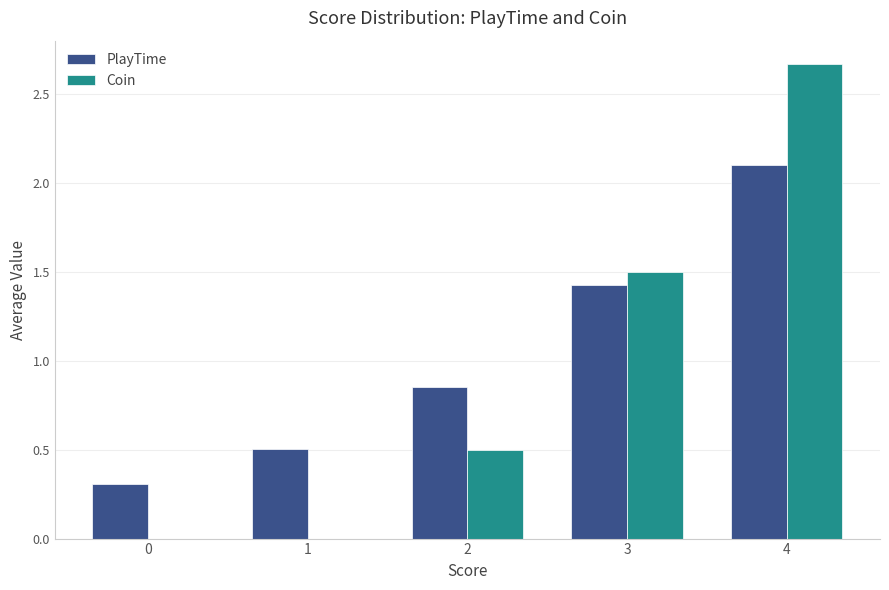

What is the sum of the PlayTime values at 1 and 2?

1.4